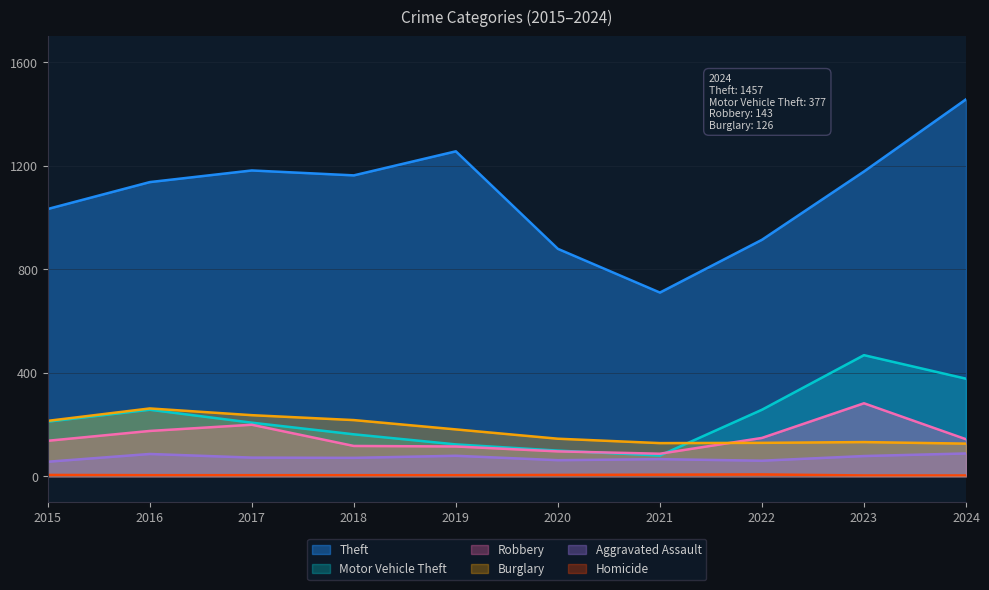

At which label is Robbery closest to 184?

2016